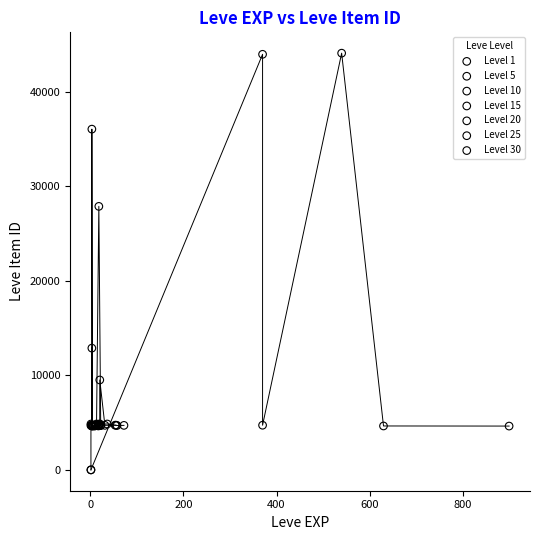

Which series reaches the maximum Y coordinate?

Level 1